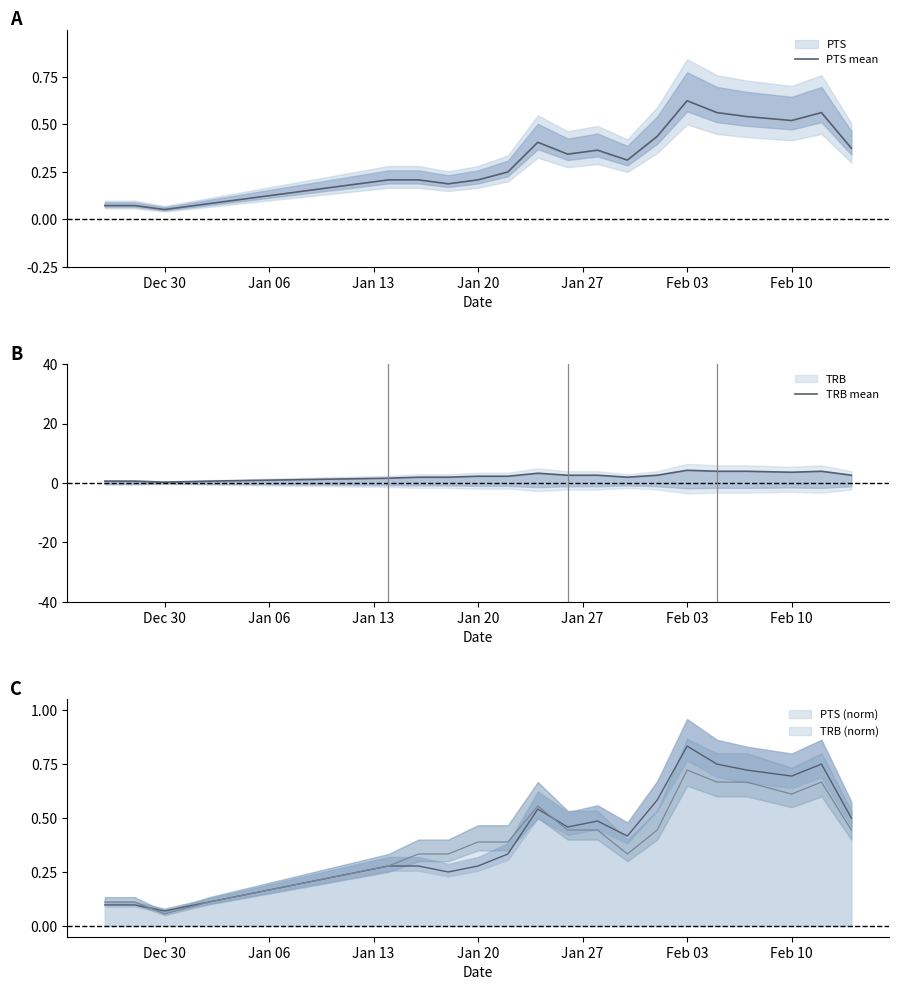

True or false: TRB mean and PTS mean intersect in this chart.

False